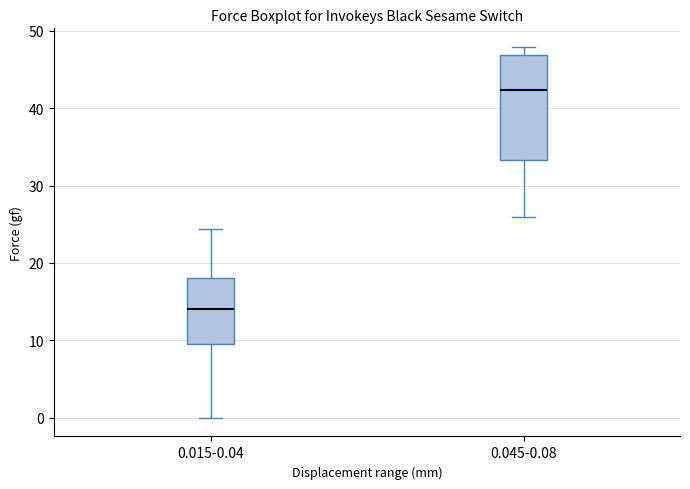

Comparing the boxes themselves (not the whiskers), which one is the tallest?

0.045-0.08